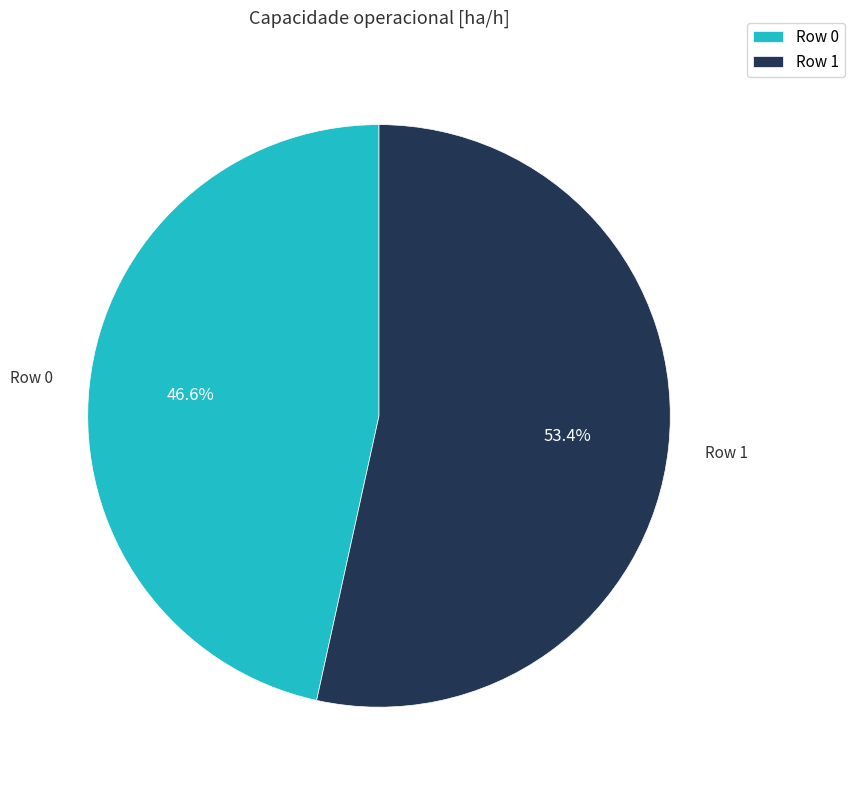

Between Row 0 and Row 1, which is larger?

Row 1